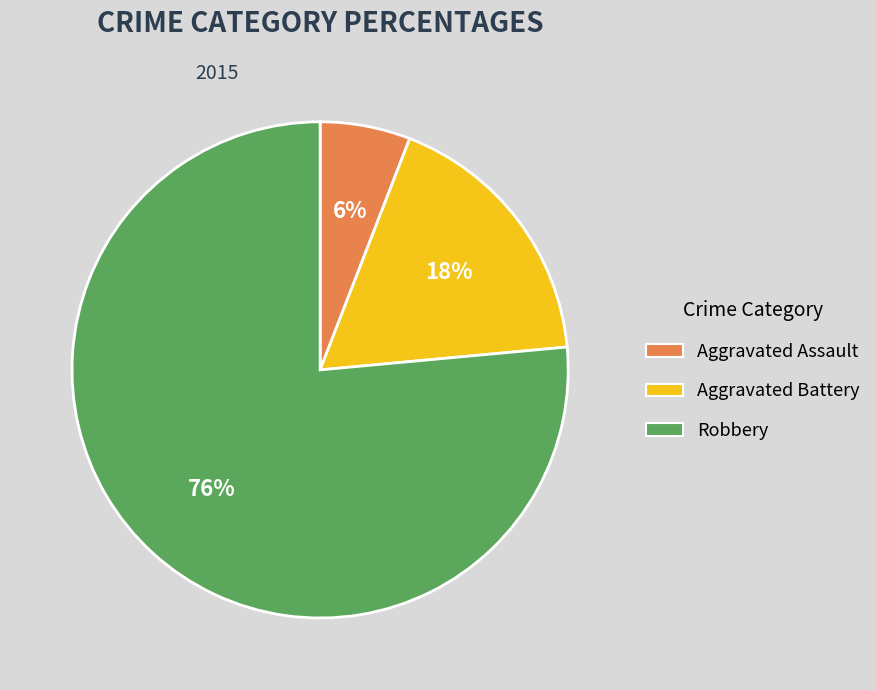

To the nearest percent, what portion does Aggravated Assault represent?

6%